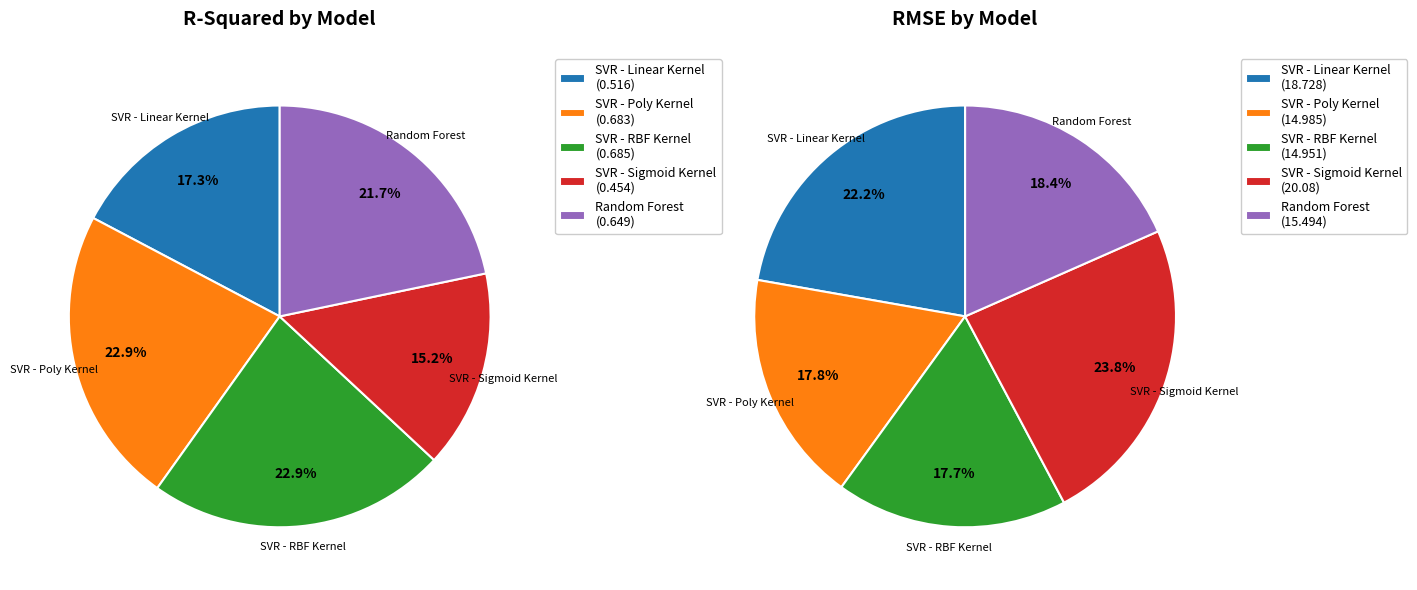

Combined, do Random Forest and SVR - Sigmoid Kernel account for over 50%?

No